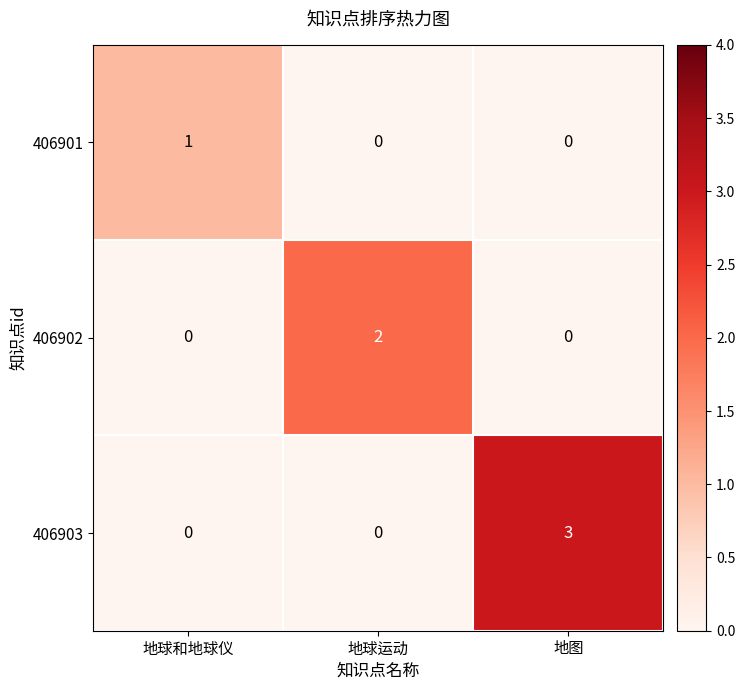

Reading right to left, extract all data points from this chart.

406901: 0	0	1
406902: 0	2	0
406903: 3	0	0